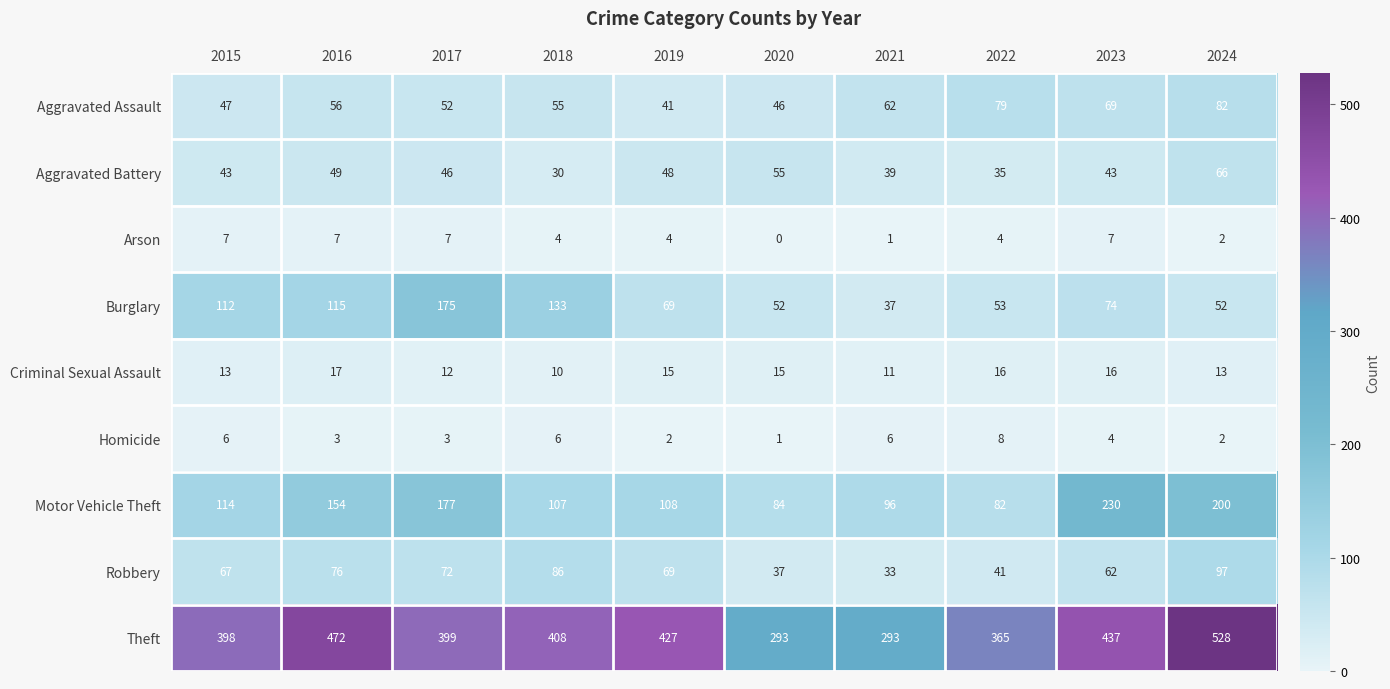

The Criminal Sexual Assault series shows 21 at 2020. True or false?

False